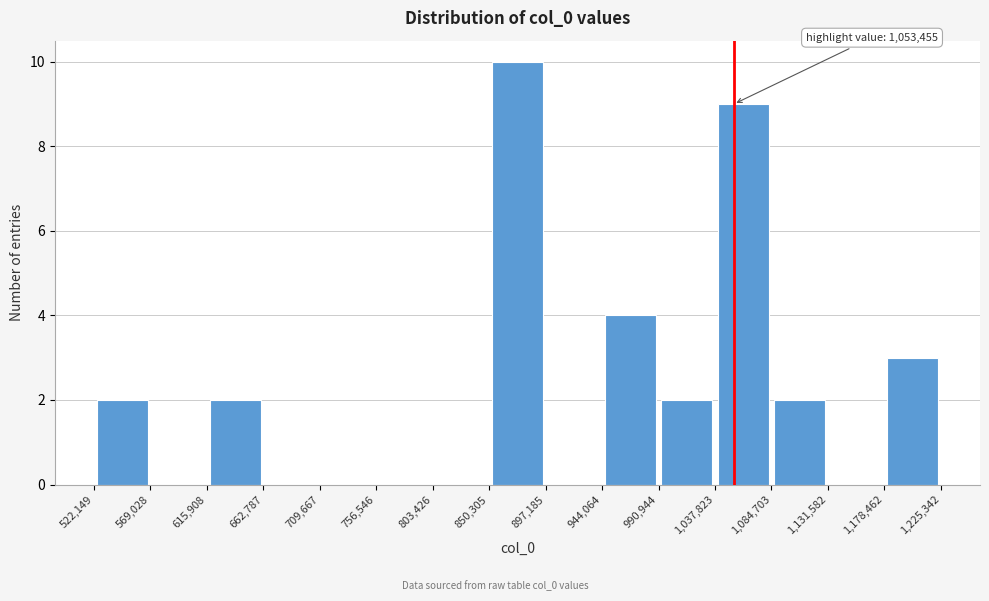

Which range on the x-axis has the tallest bar?

850,305 to 897,185